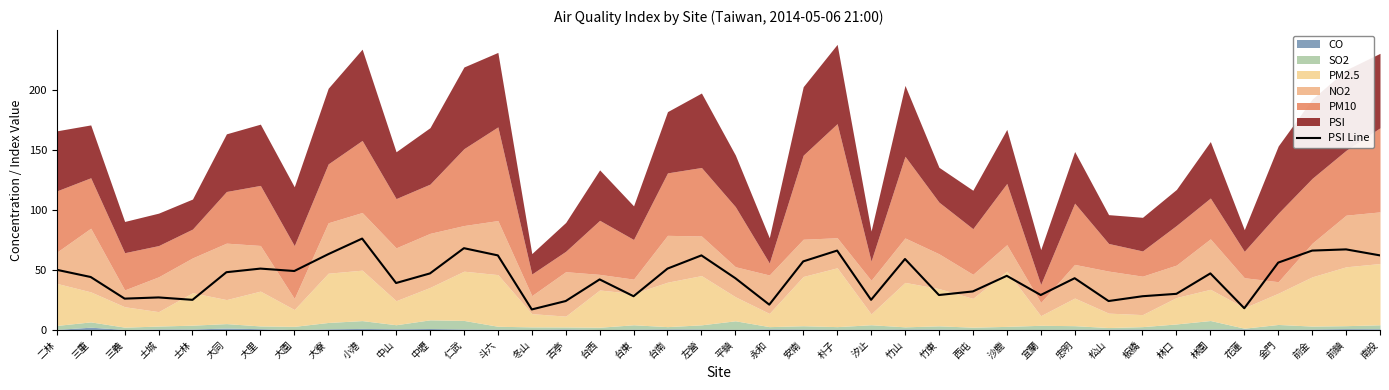

Is it true that the value at 沙鹿 is 12?

False